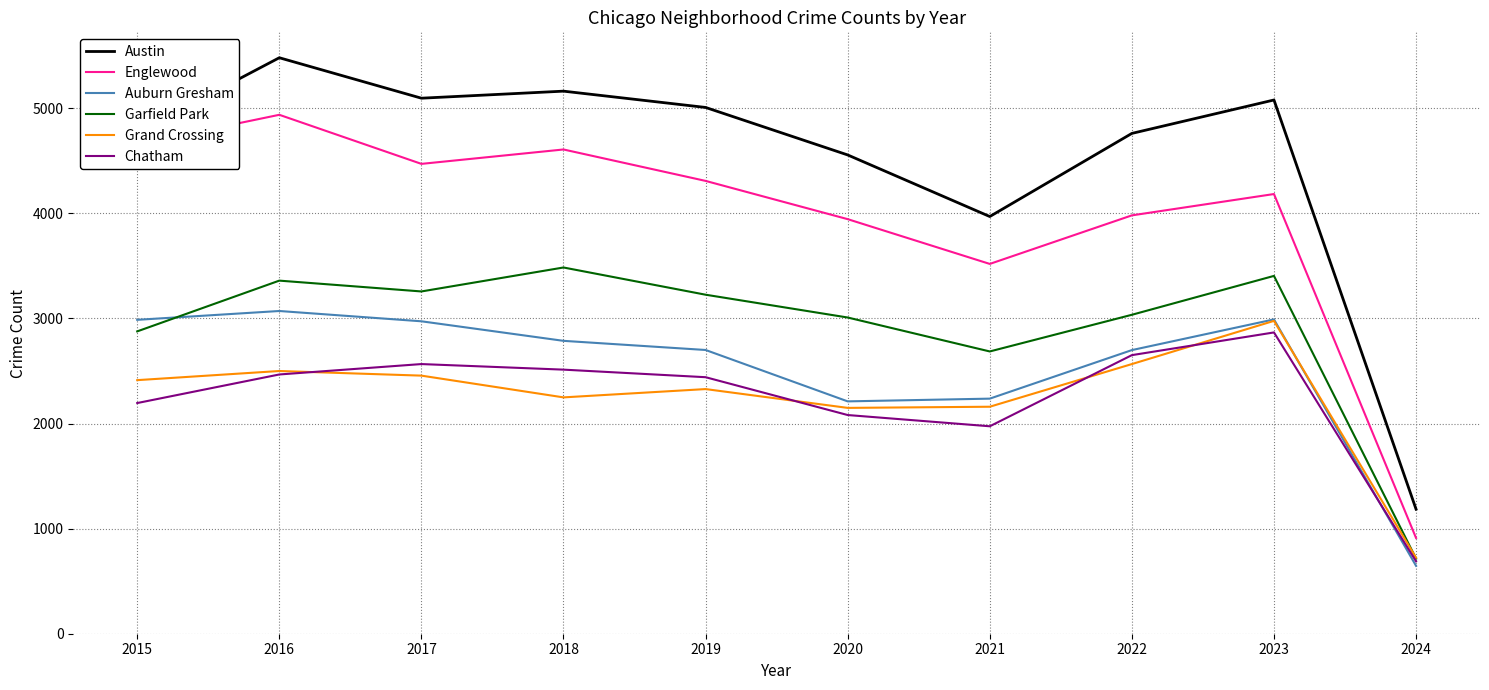

Does the chart have visible grid lines?

Yes